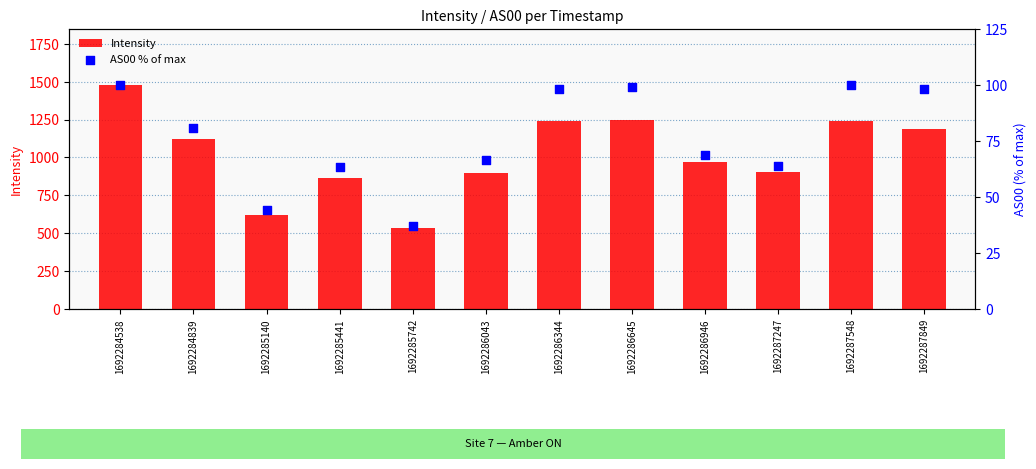

Which series contains the lowest Y value?

AS00 % of max